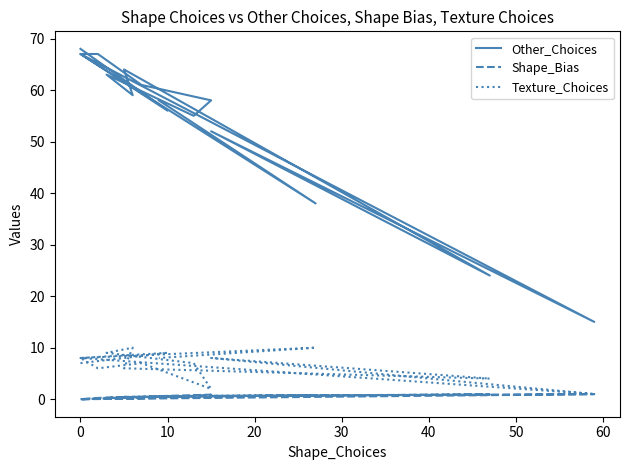

True or false: Texture_Choices and Other_Choices cross at least once.

False